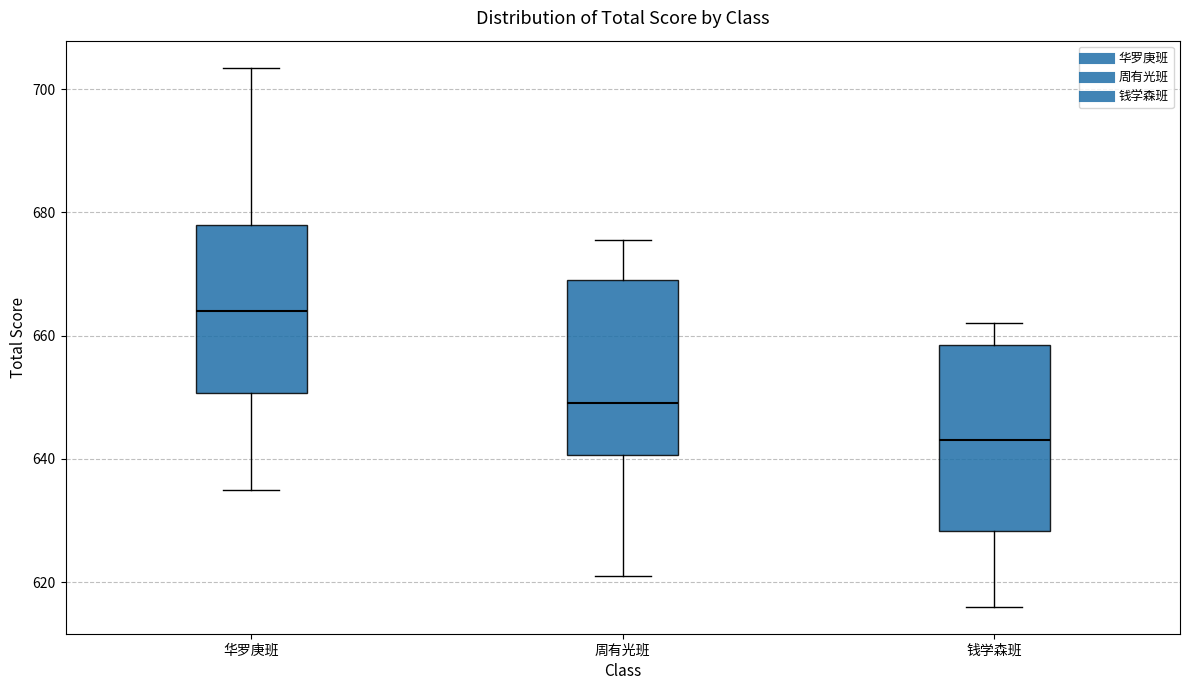

Where does the median line of the box for 华罗庚班 sit on the y-axis? The values are not printed on the chart, so give them approximately, as read against the axis.

664